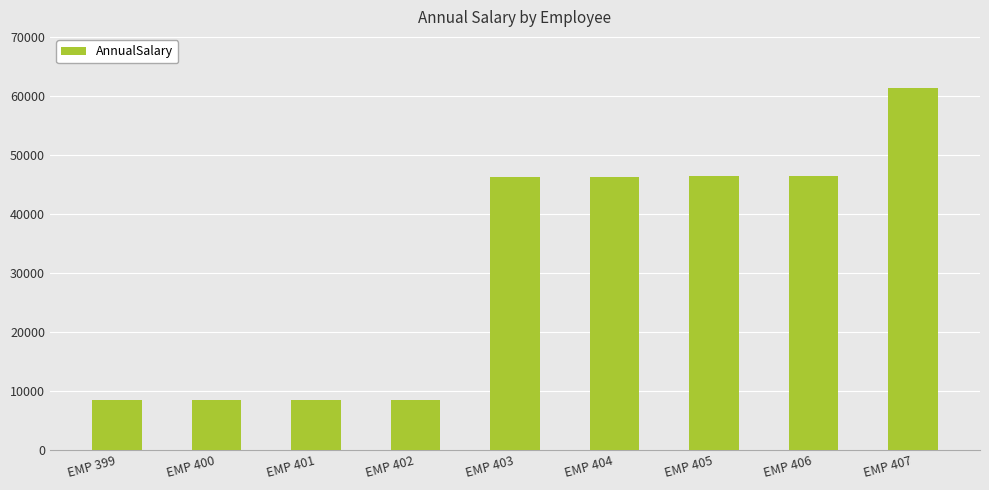

What is the sum of the values at EMP 401 and EMP 406?

54828.8